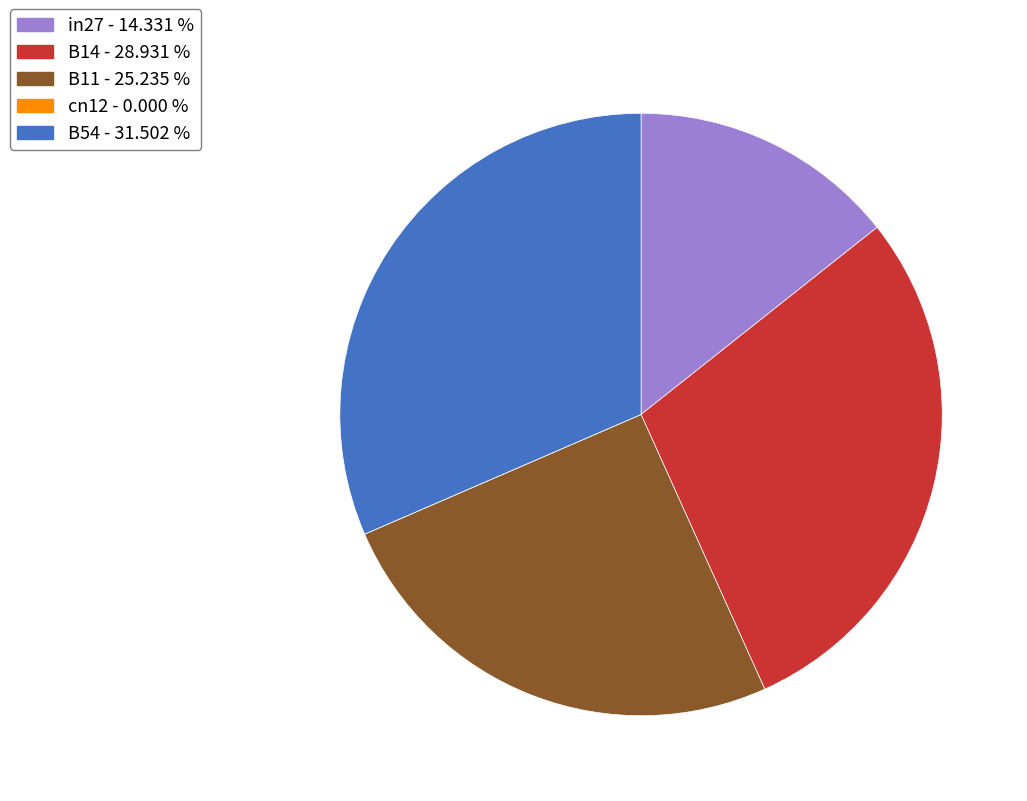

Does any single category account for the majority?

No